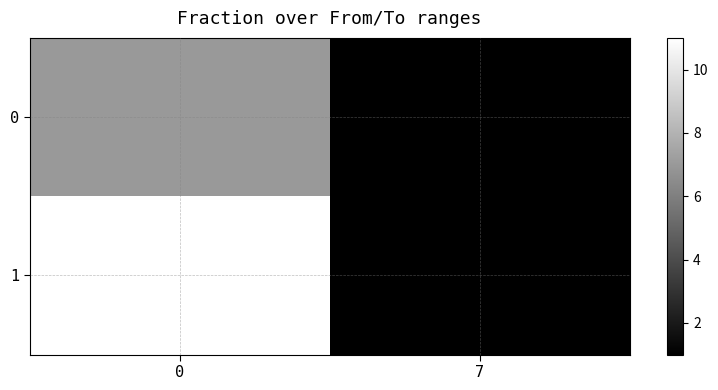

What is the difference between the highest and lowest values at 0?

4